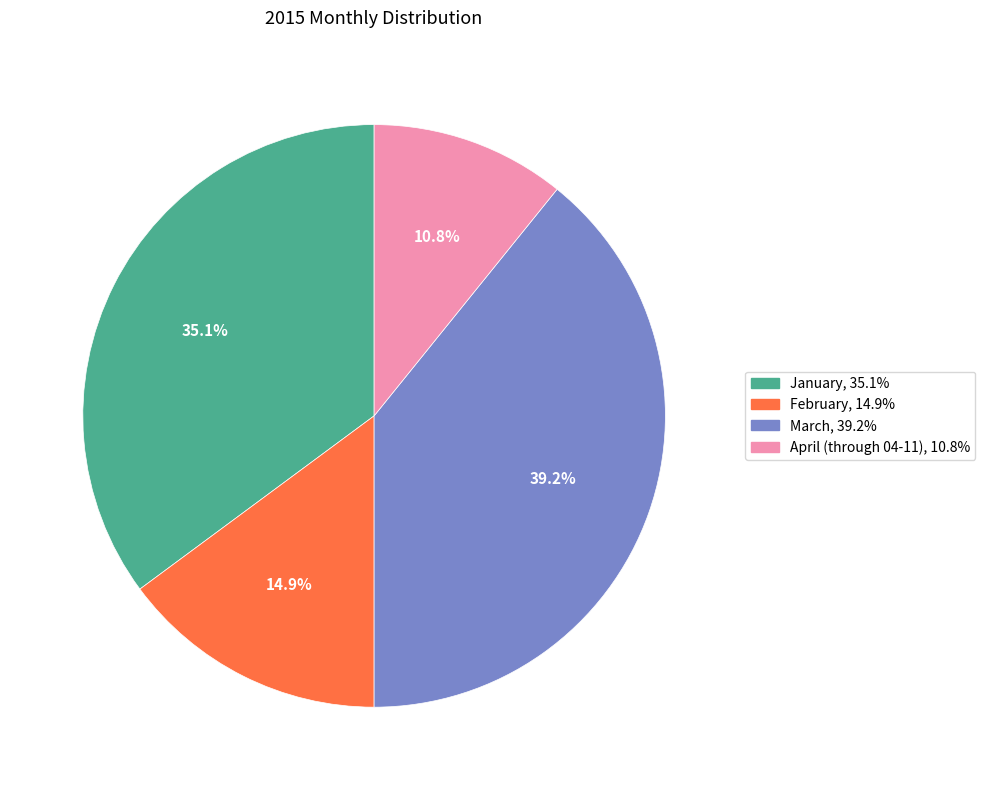

Does any single category account for the majority?

No